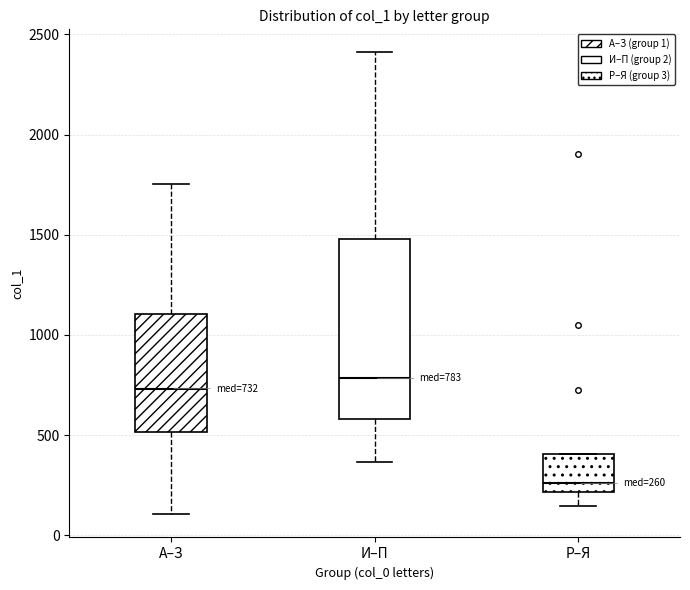

Which box's median line is the lowest?

Р–Я